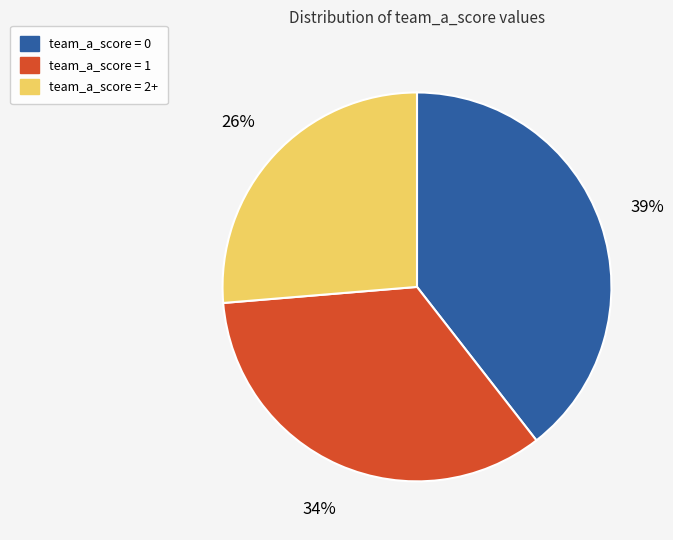

To the nearest percent, what percentage of the pie is team_a_score = 0?

39%